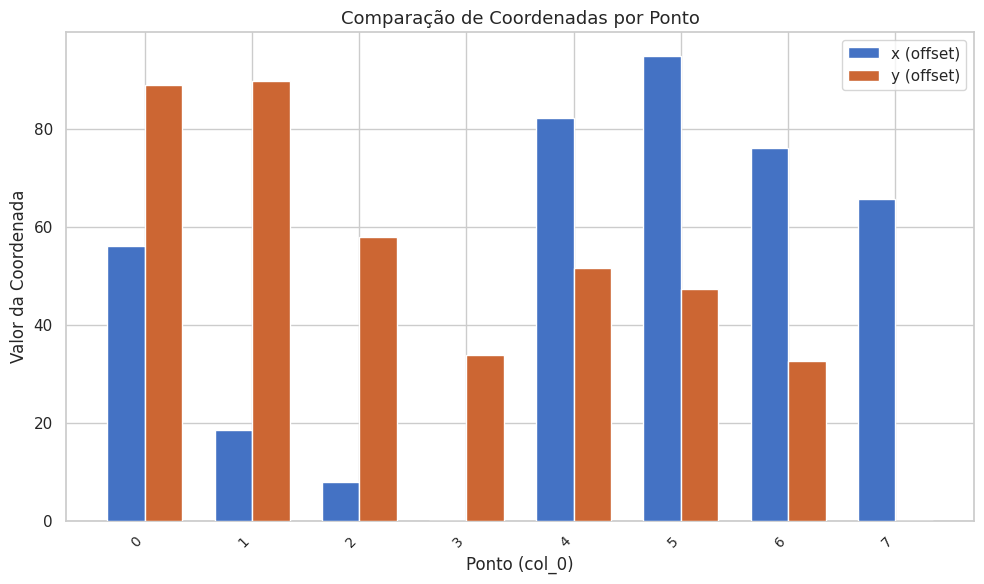

At which label does y (offset) reach its peak?

1